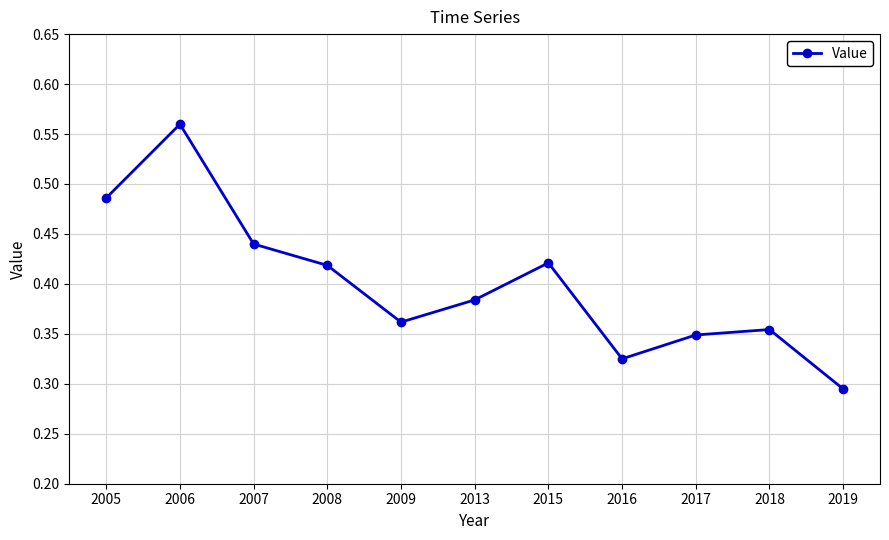

How many points are higher than both their immediate neighbors (excluding endpoints)?

3